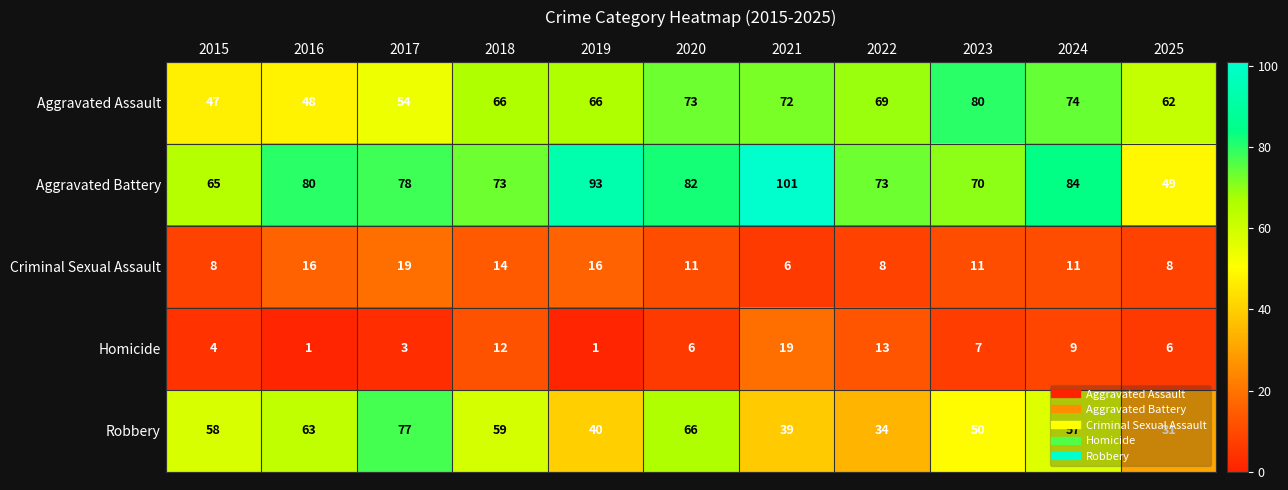

Rank the series at 2018 from highest to lowest value.

Aggravated Battery, Aggravated Assault, Robbery, Criminal Sexual Assault, Homicide